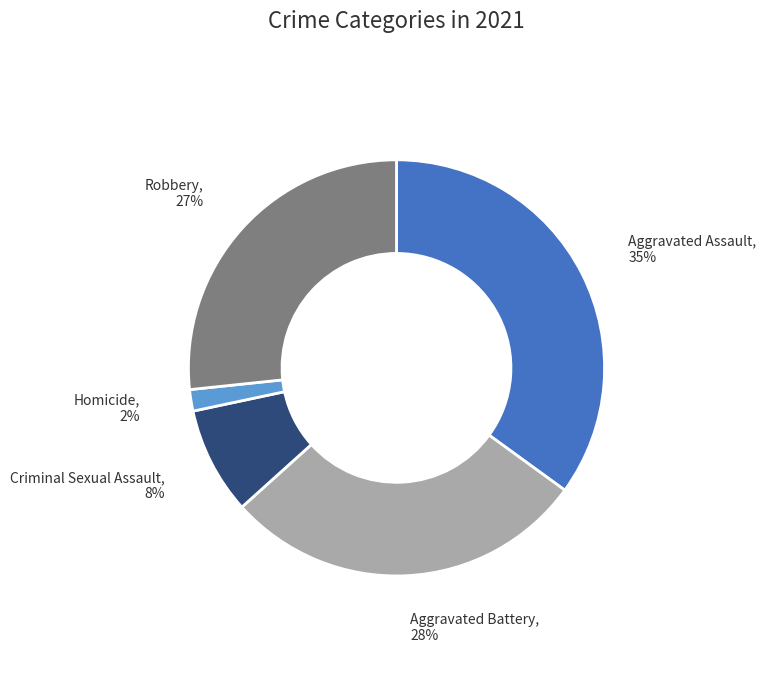

Is there a majority slice in this chart?

No